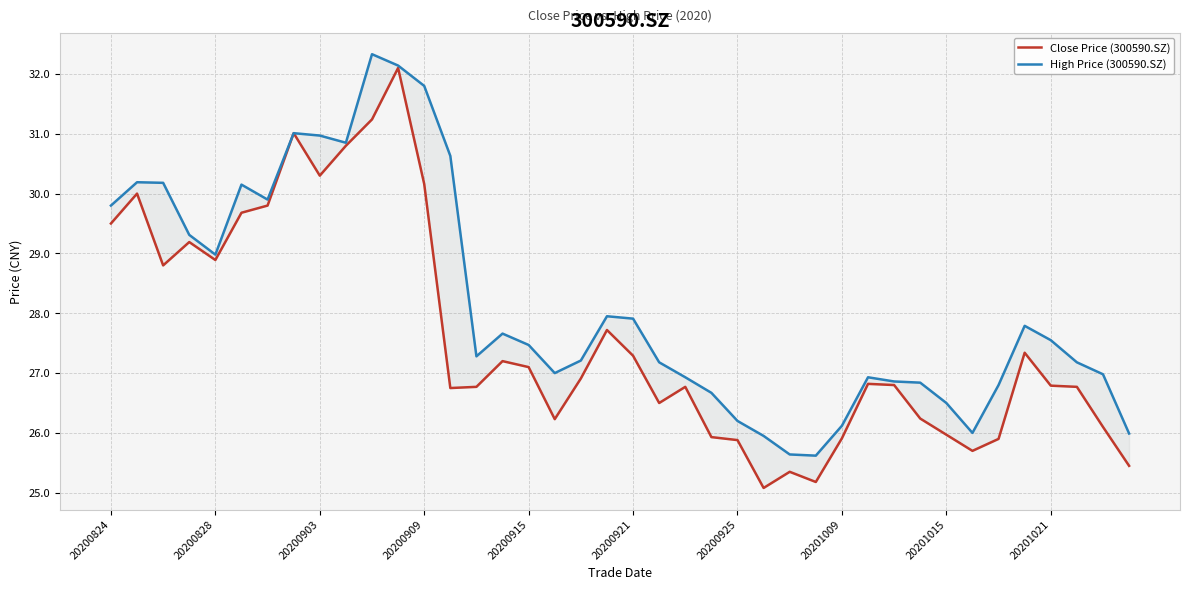

What position from the left is 20200824?

1